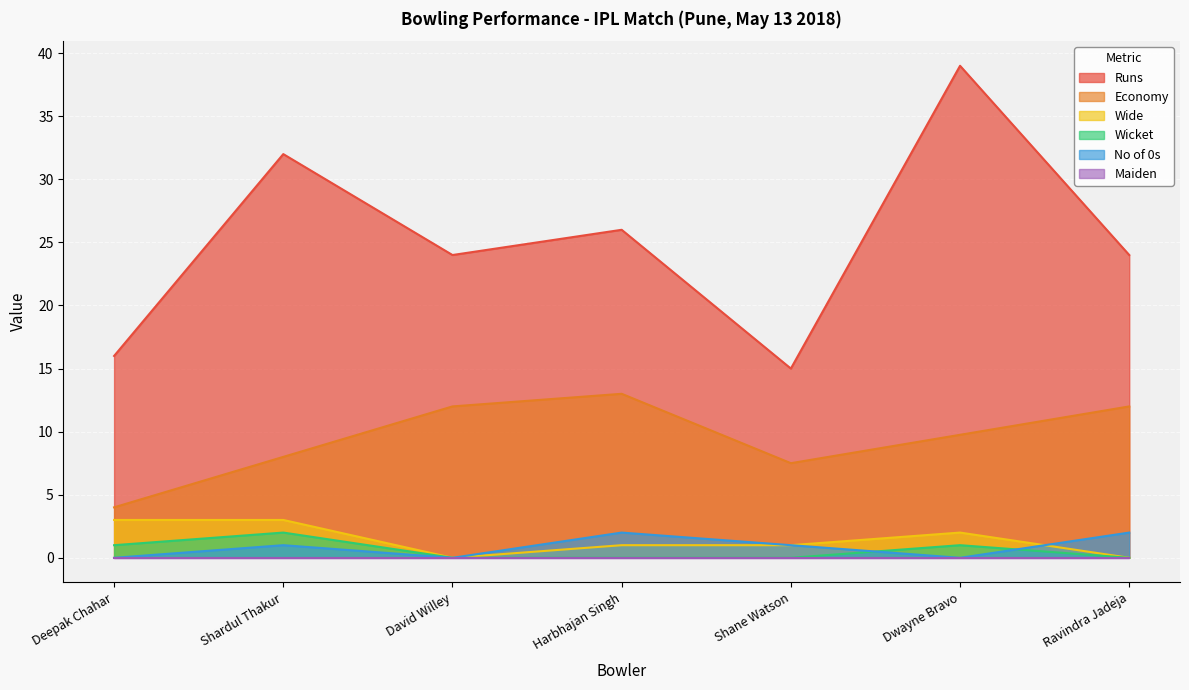

True or false: No of 0s and Runs cross at least once.

False